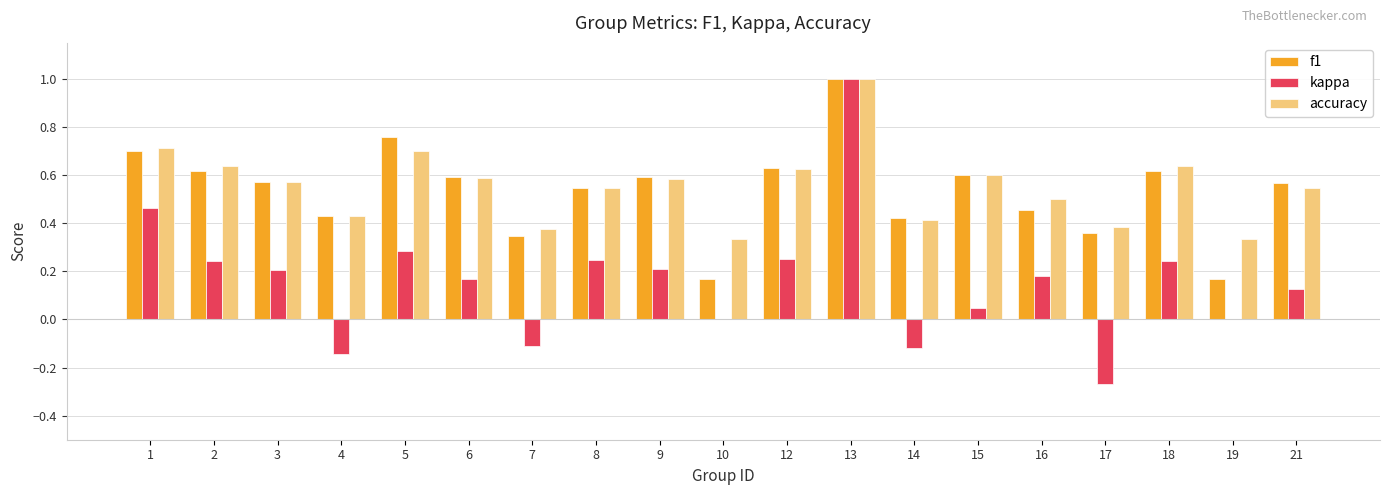

How many distinct data groups are displayed?

3